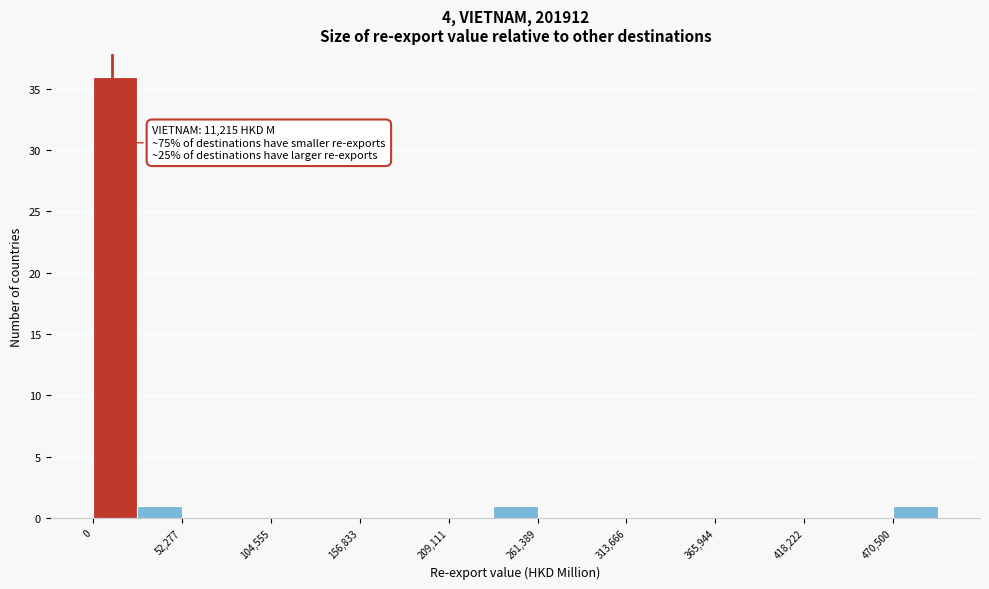

Around what value on the x-axis is the tallest bar? Give the approximate position of its centre, as read against the axis.

10000